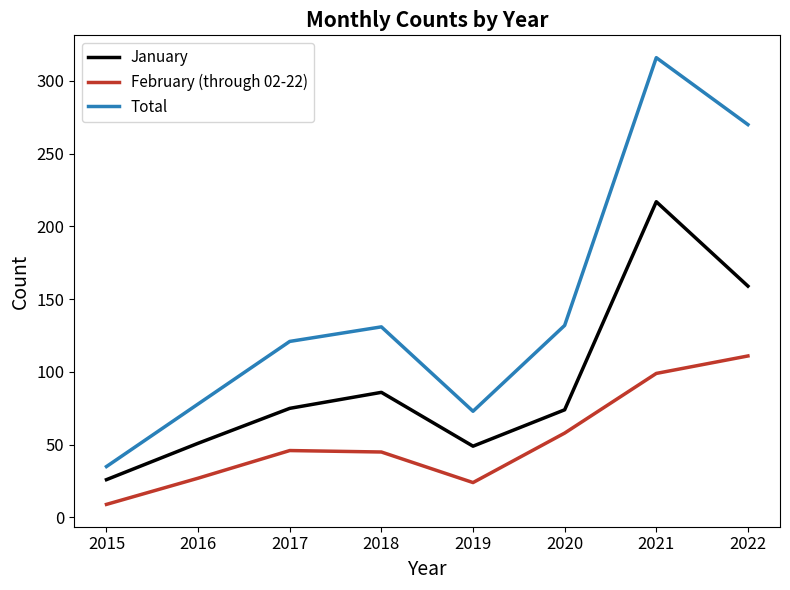

True or false: February (through 02-22) and January intersect in this chart.

False